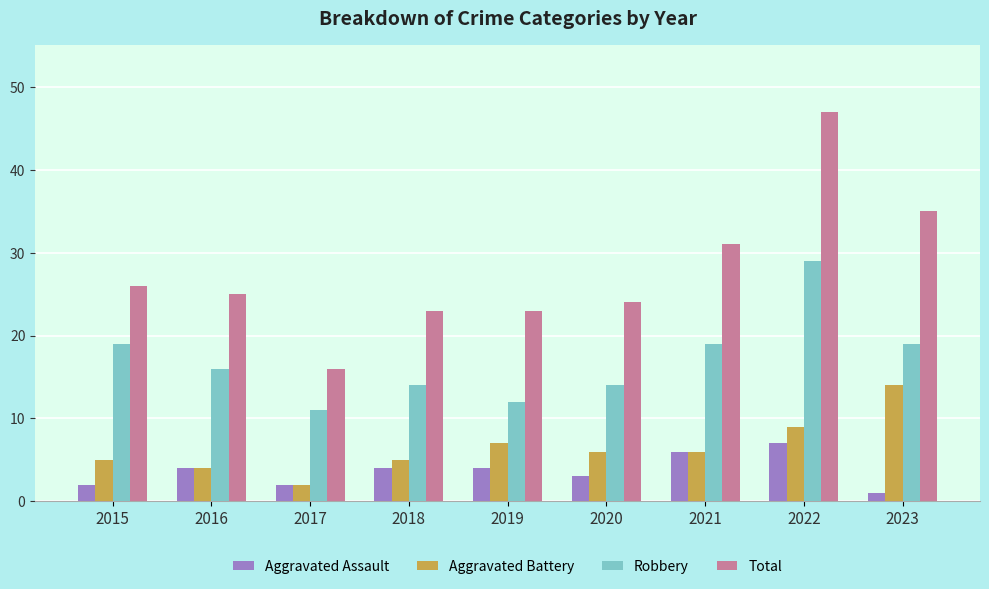

Reading left to right, extract all data points from this chart.

Aggravated Assault: 2	4	2	4	4	3	6	7	1
Aggravated Battery: 5	4	2	5	7	6	6	9	14
Robbery: 19	16	11	14	12	14	19	29	19
Total: 26	25	16	23	23	24	31	47	35